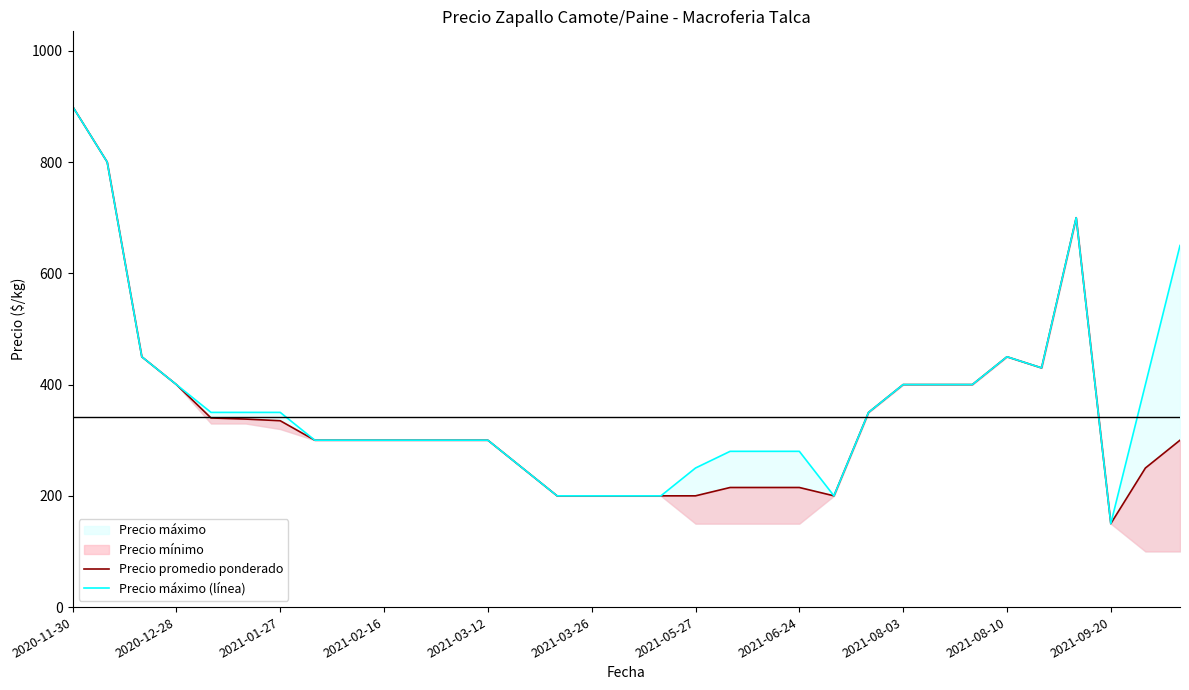

What position from the left is 28?

29